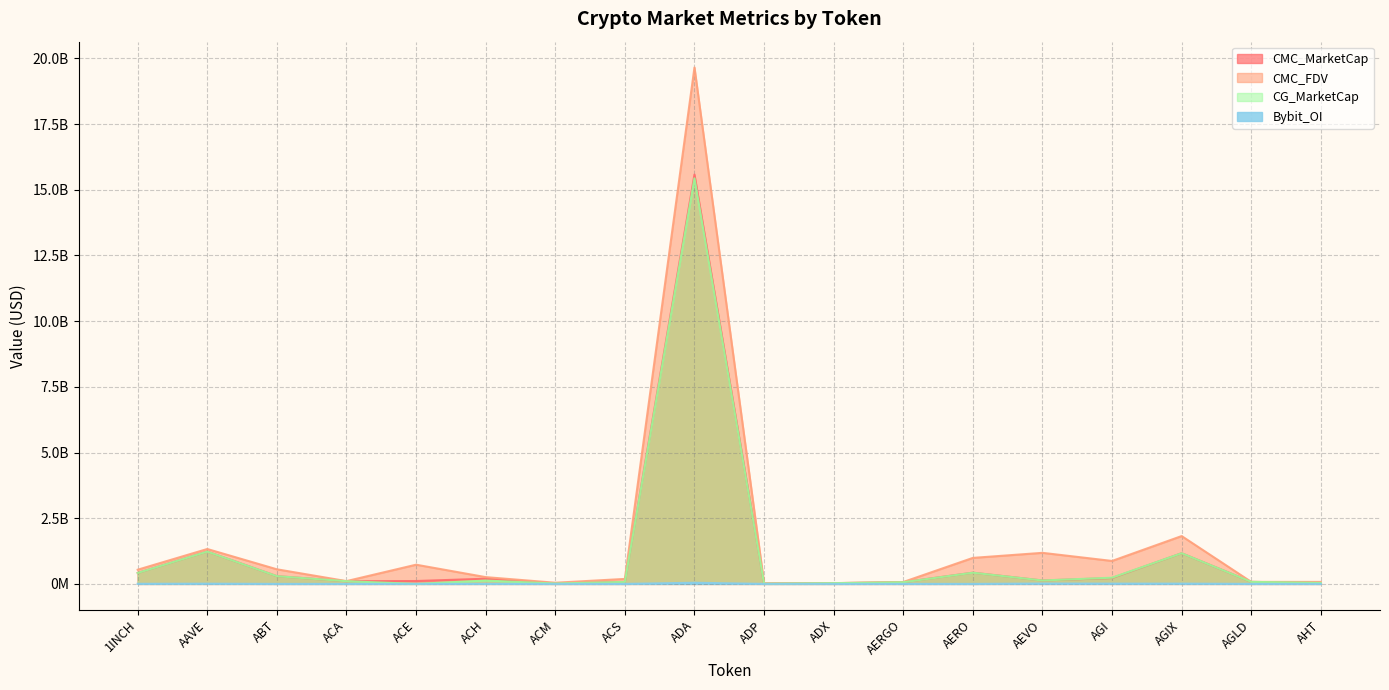

What is the label of the 4th point from the left?

ACA